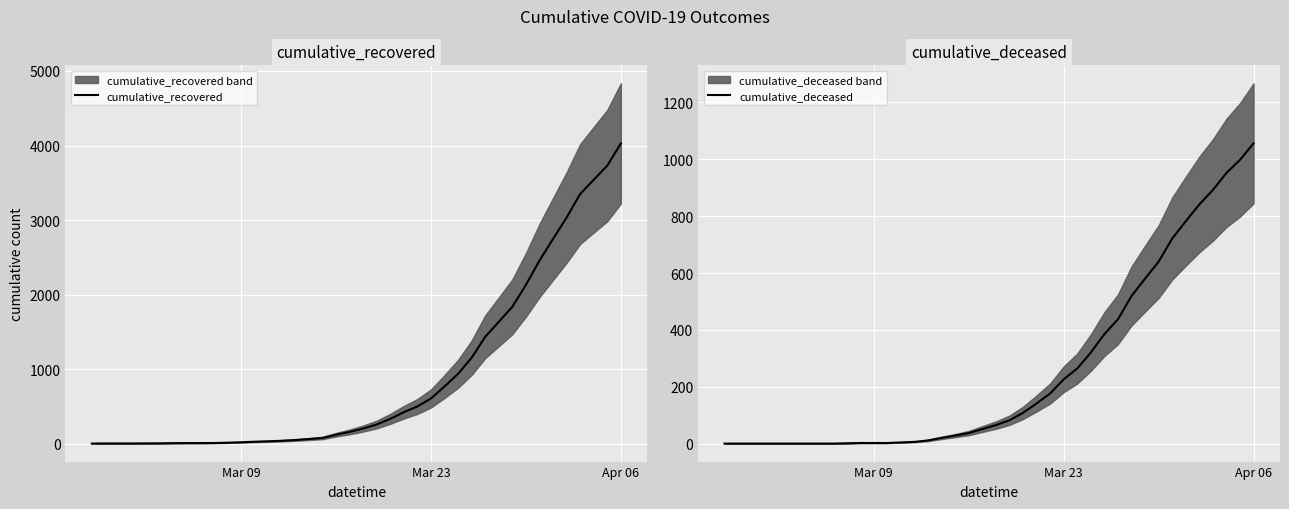

What is the highest value of the cumulative_recovered series?

4028